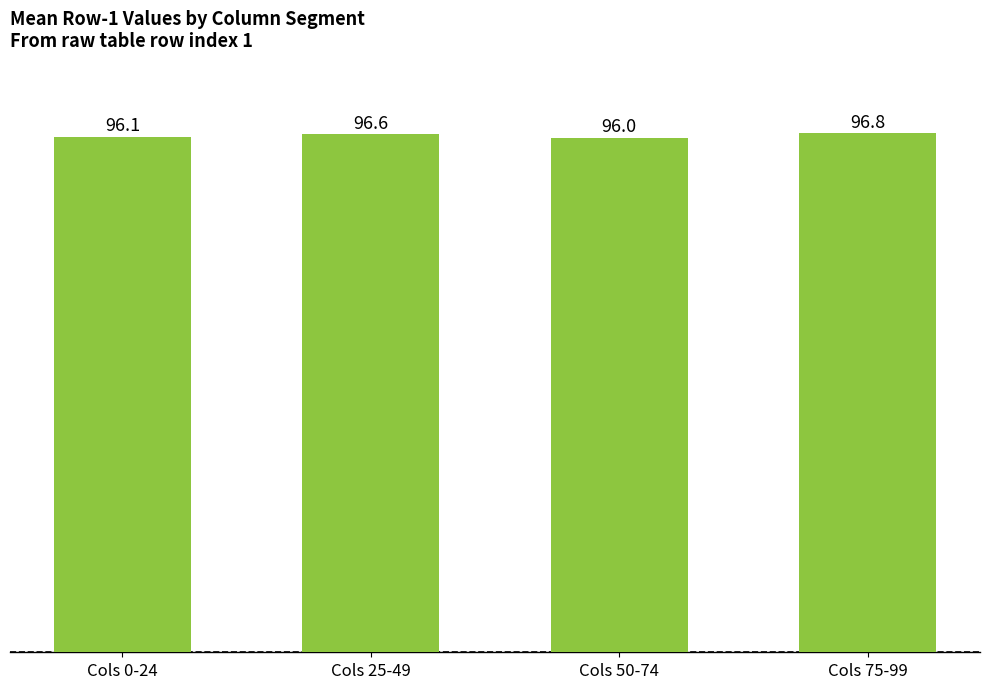

True or false: the data shows 23.8 at Cols 0-24.

False